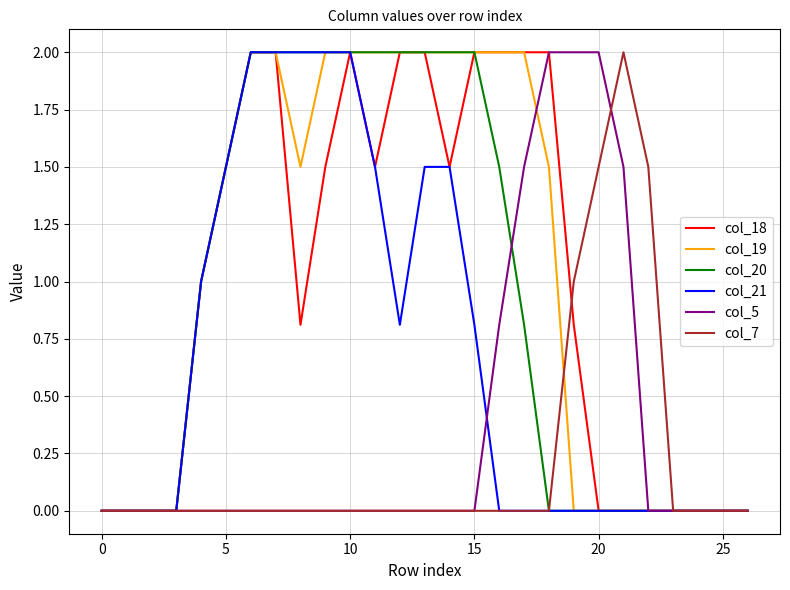

What is the maximum value shown in the chart?

2.0